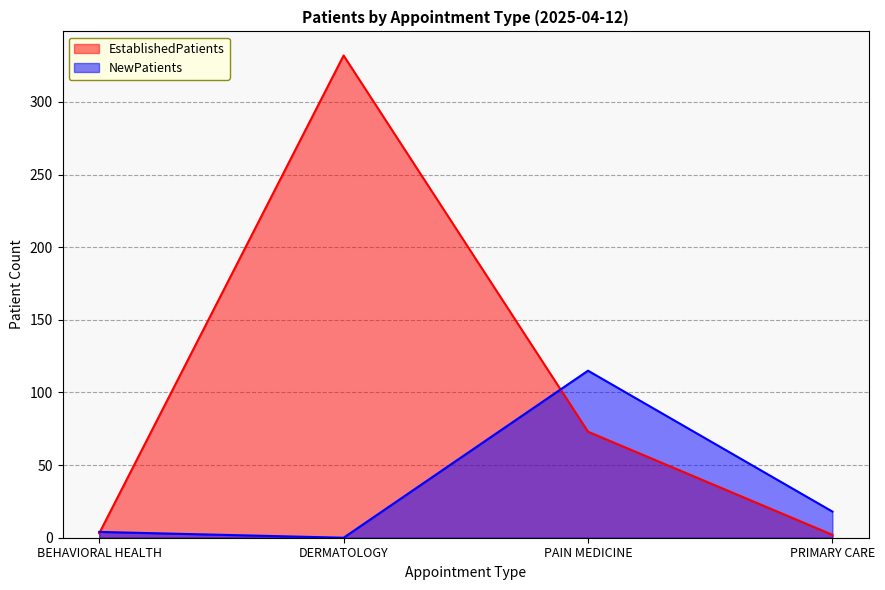

What is the total value across all series at DERMATOLOGY?

332